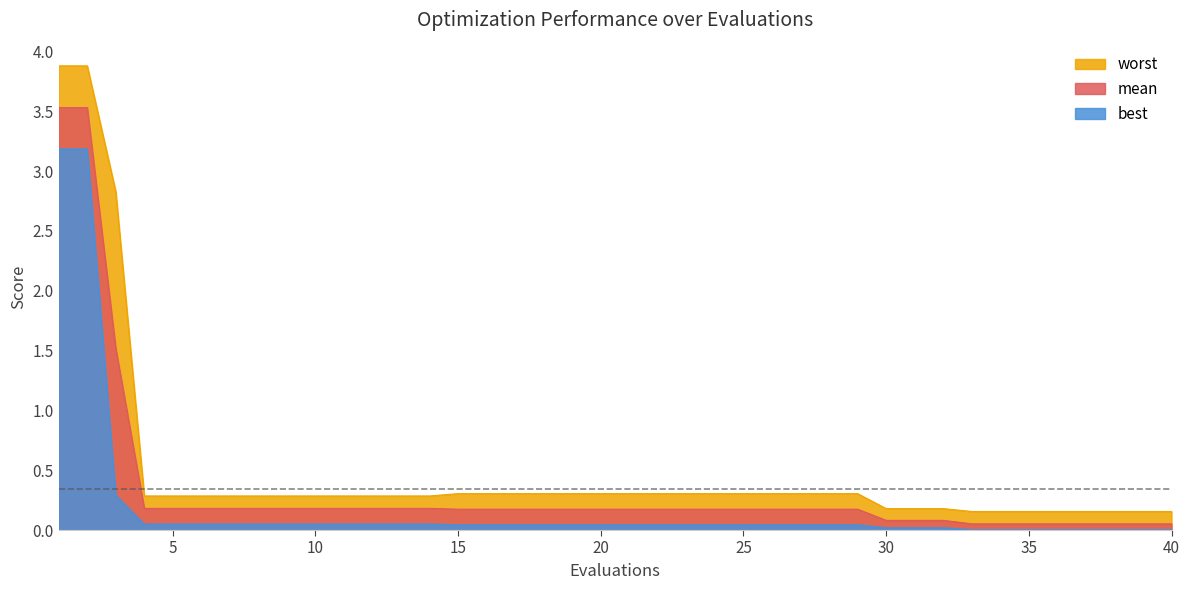

What are all the series names shown in the legend?

worst, mean, best